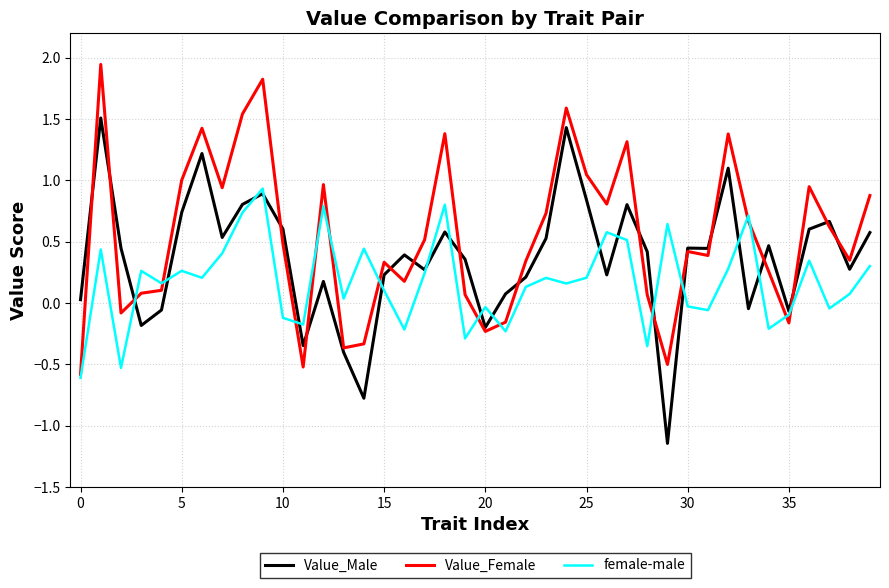

Does the chart have visible grid lines?

Yes